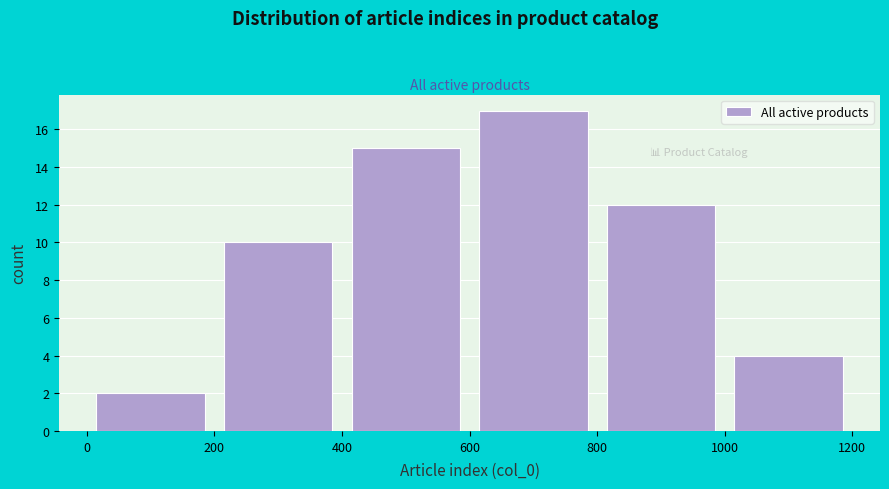

Reading left to right, transcribe this chart: for each bar, give the range it covers on the x-axis and its height. The values are not printed on the chart, so give them approximately, as read against the axis.

0 to 200: 2
200 to 400: 10
400 to 600: 15
600 to 800: 17
800 to 1000: 12
1000 to 1200: 4